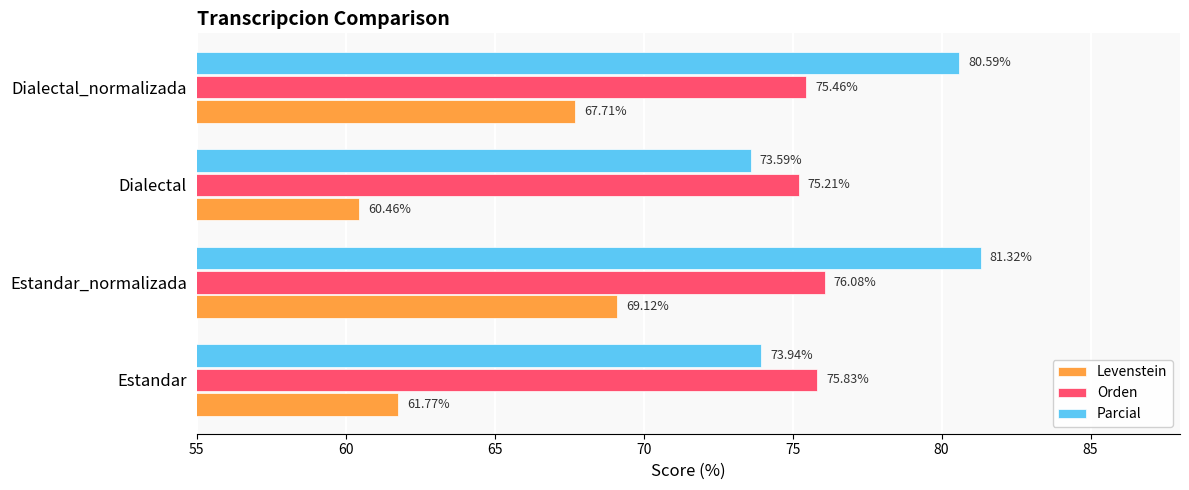

Which series has the largest total across all categories?

Parcial